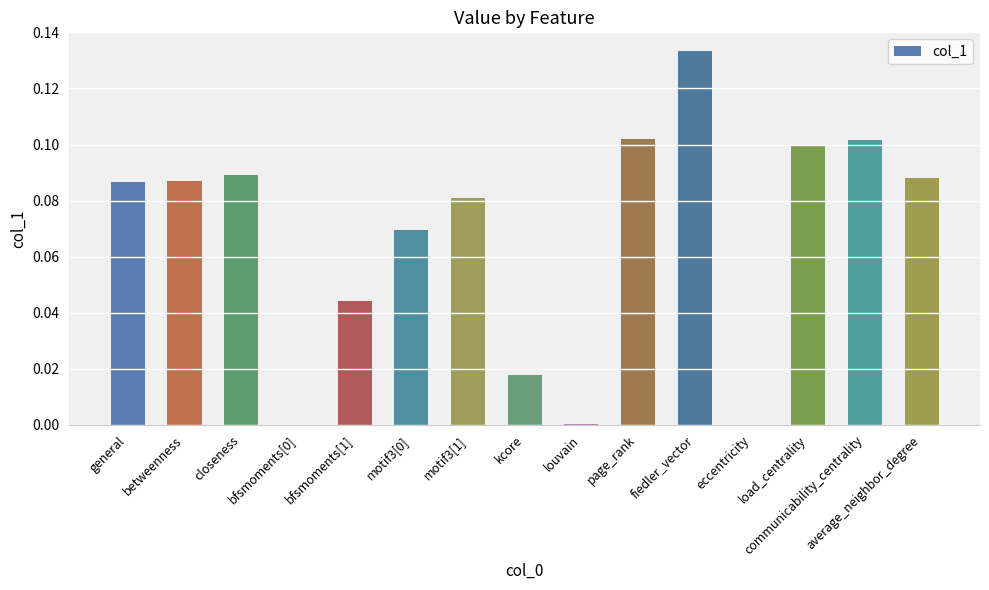

What is the sum of all values?

1.0